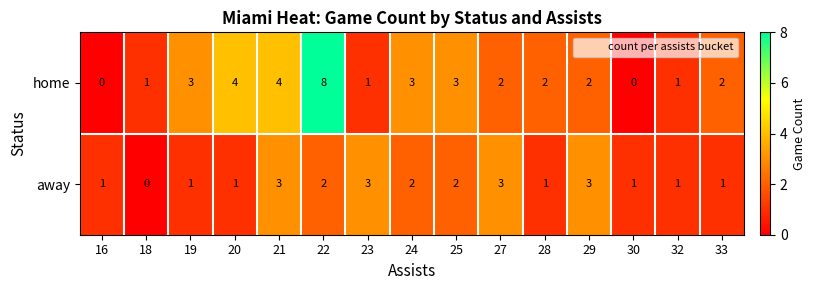

What is the sum of all home values?

36